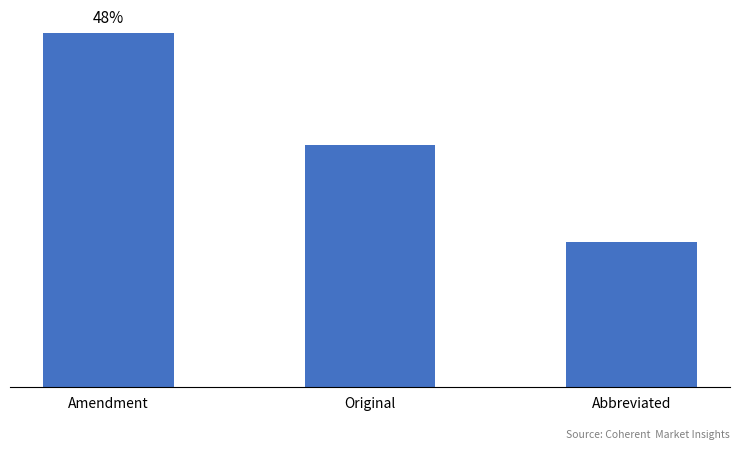

At which category does the chart reach its peak across all series?

Amendment